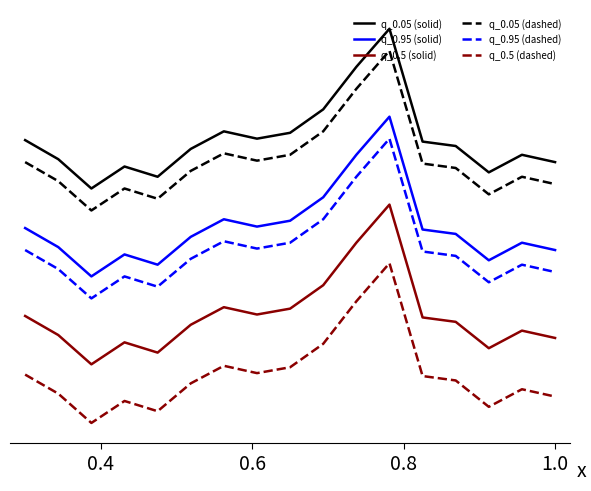

At which label does q_0.95 (dashed) first exceed 163?

0.4